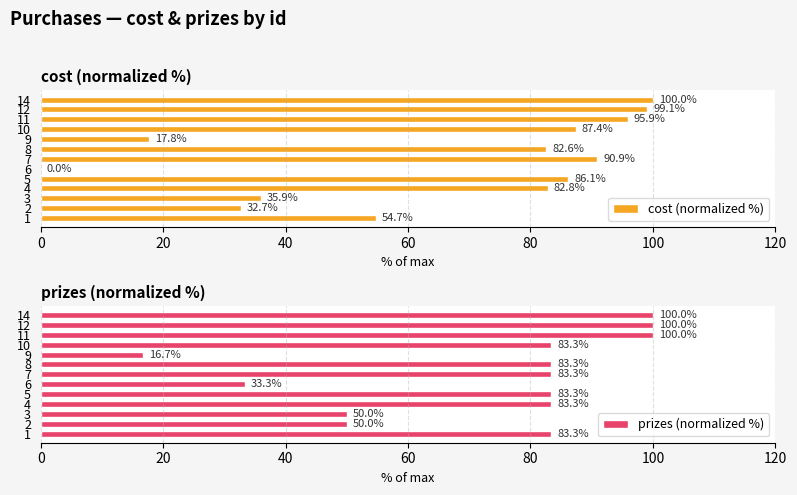

The value of cost (normalized %) at 7 is 122.6. True or false?

False